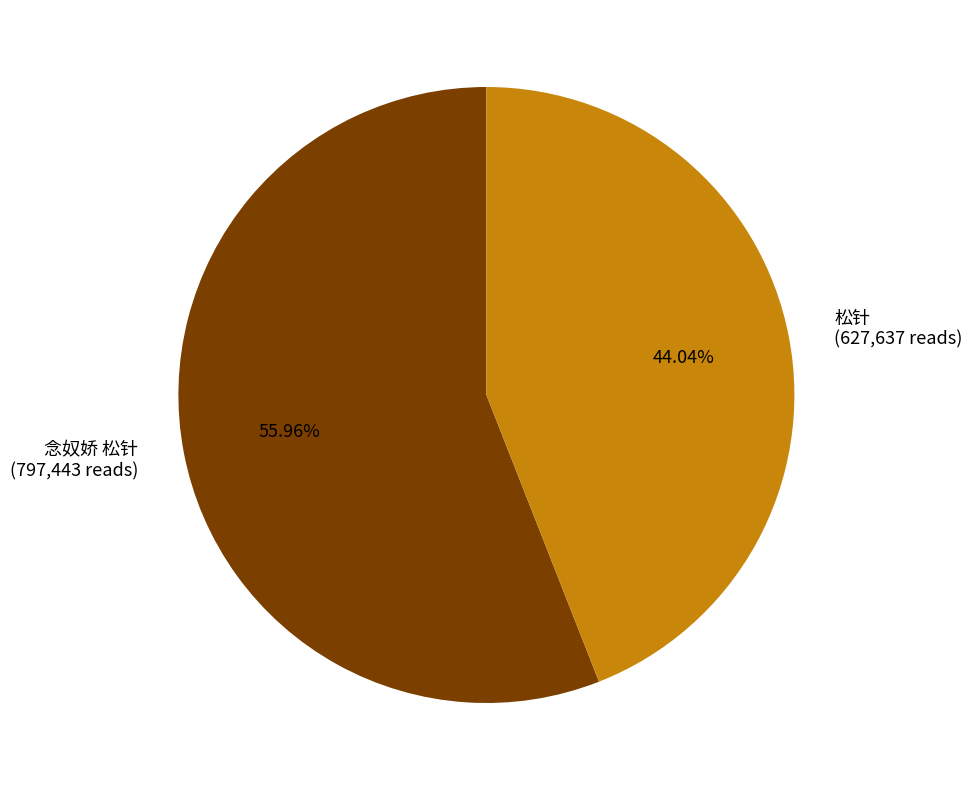

How much of the chart is everything except 松针?

56.0%